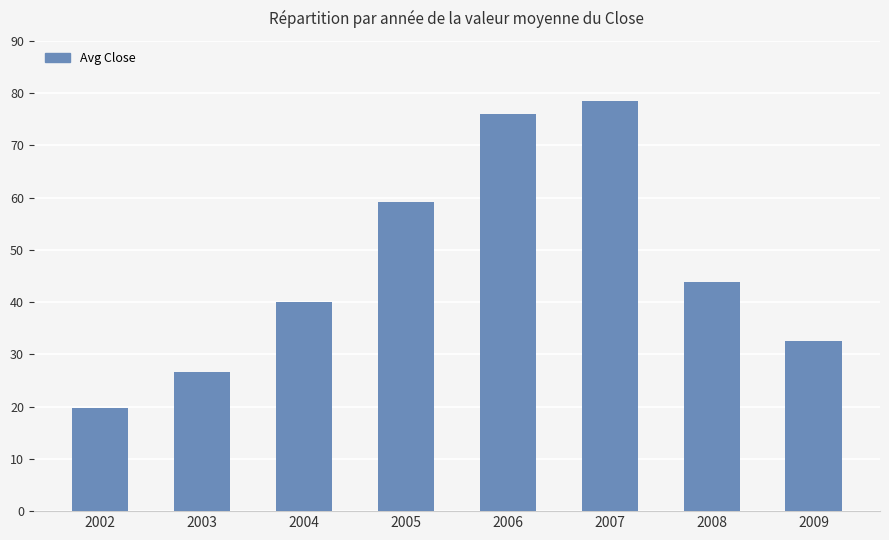

Which category has the highest value across all series?

2007